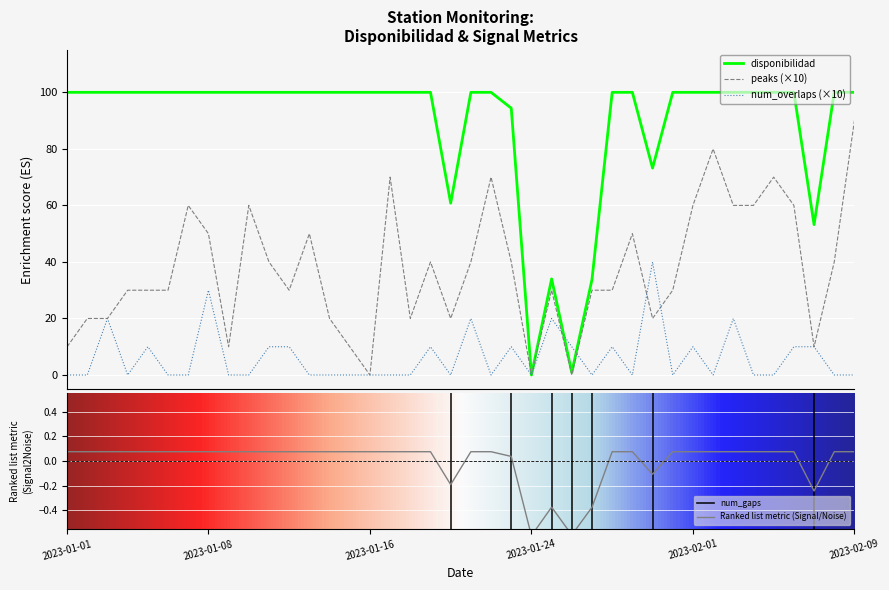

What is the difference between the highest and lowest values at 2023-01-09?

100.0